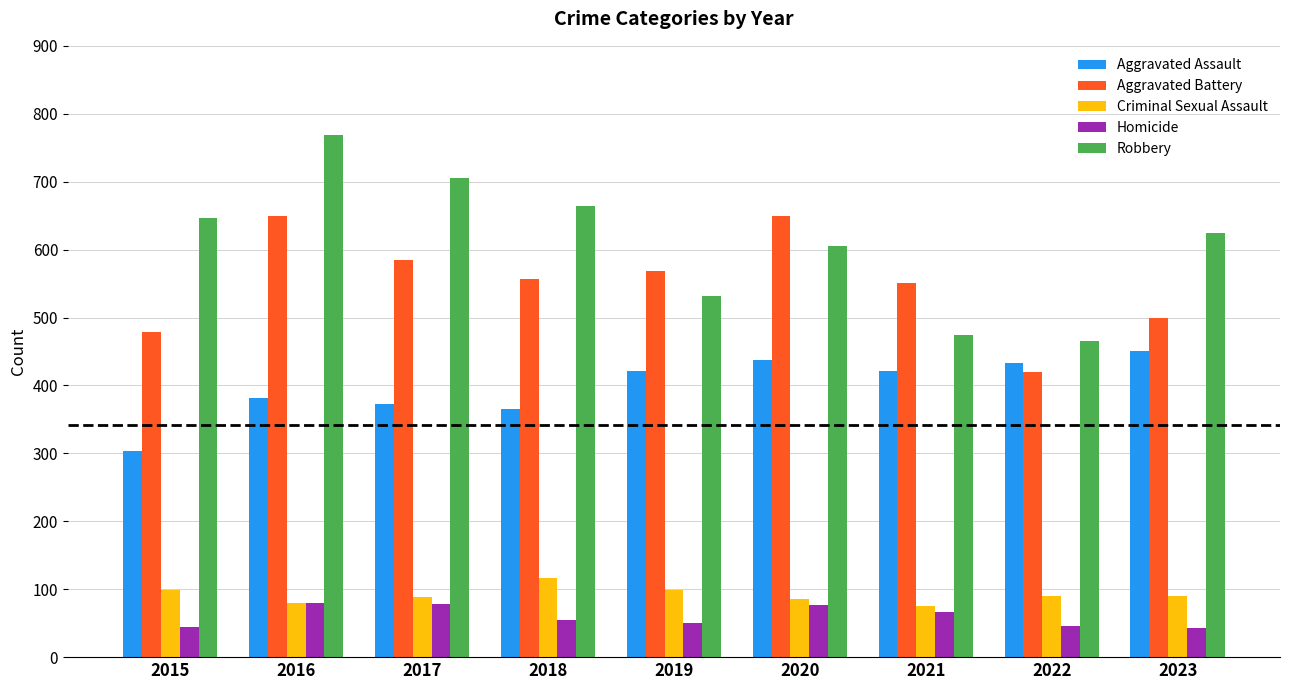

The Robbery series shows 605 at 2020. True or false?

True